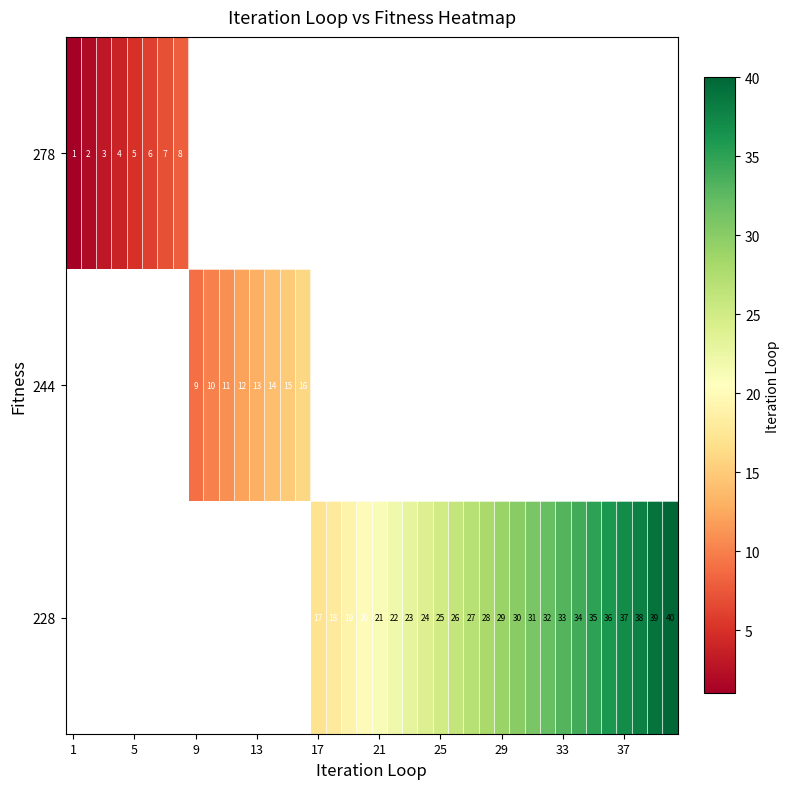

Is it true that 244 equals 16 at 9?

False